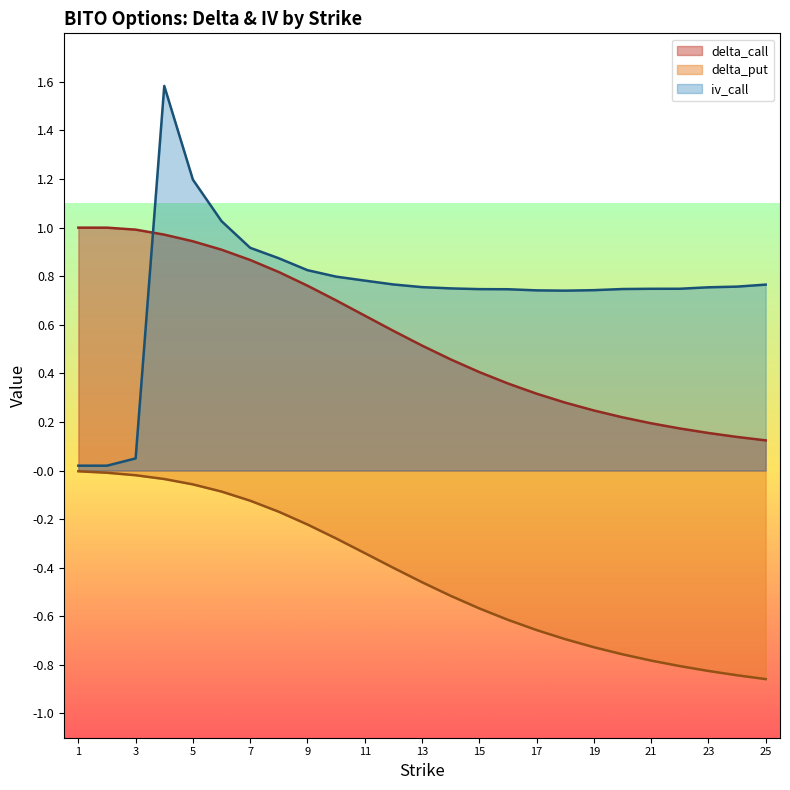

True or false: delta_call has more than 1 points higher than both neighbors.

False